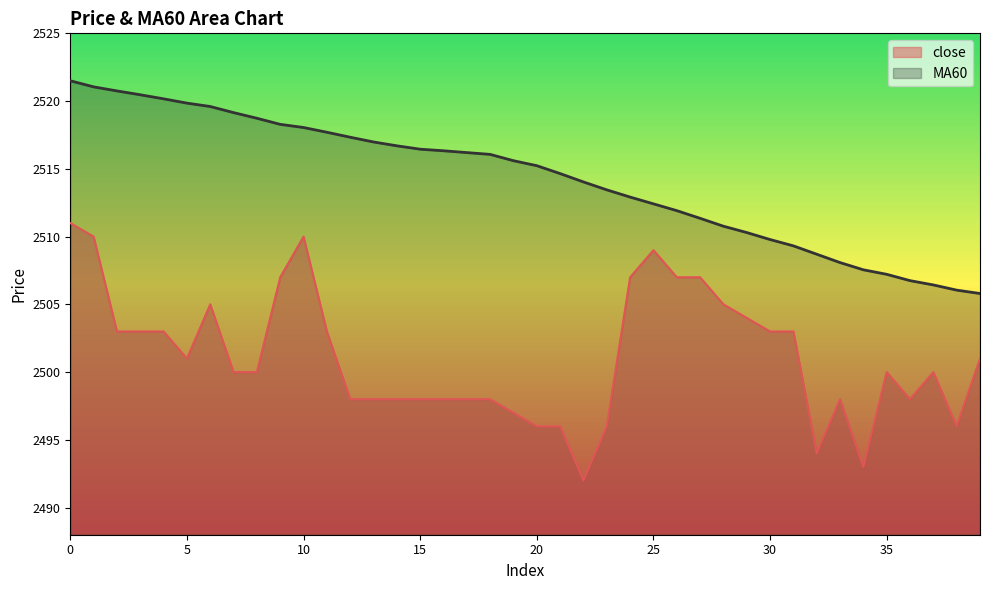

Between 28 and 30, which series saw the biggest shift?

close